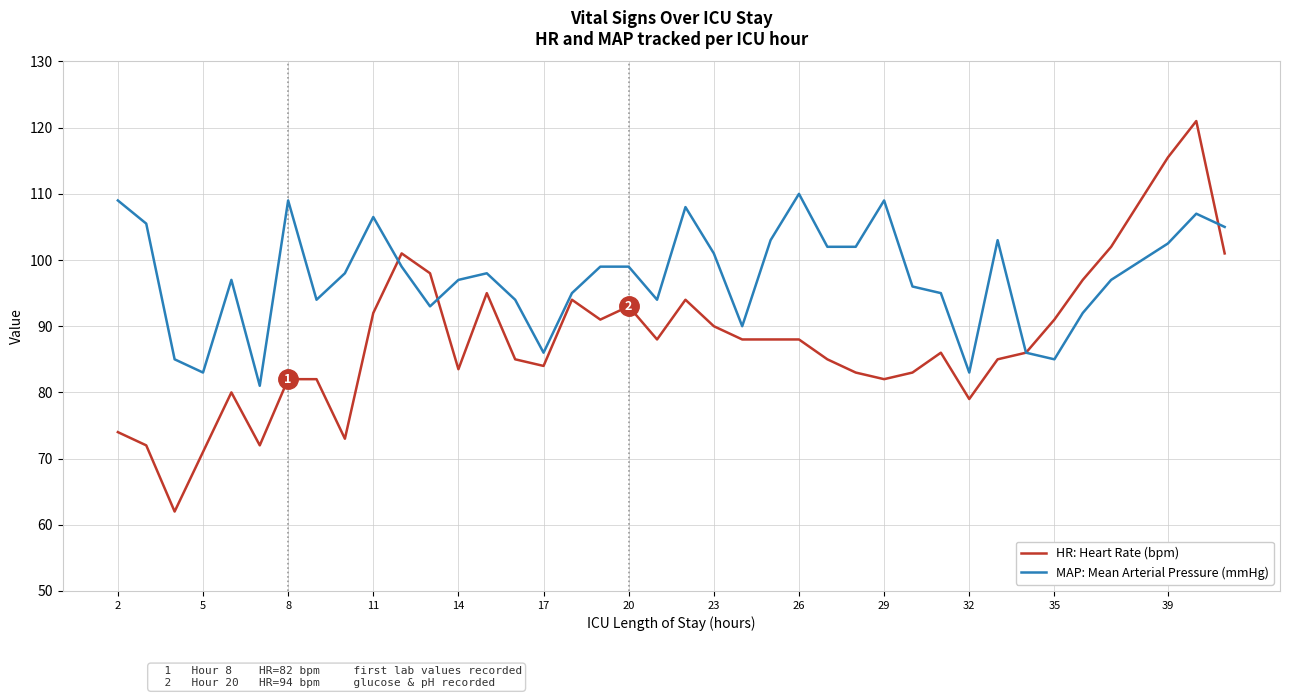

After their last crossing, which series has the higher values: MAP: Mean Arterial Pressure (mmHg) or HR: Heart Rate (bpm)?

MAP: Mean Arterial Pressure (mmHg)